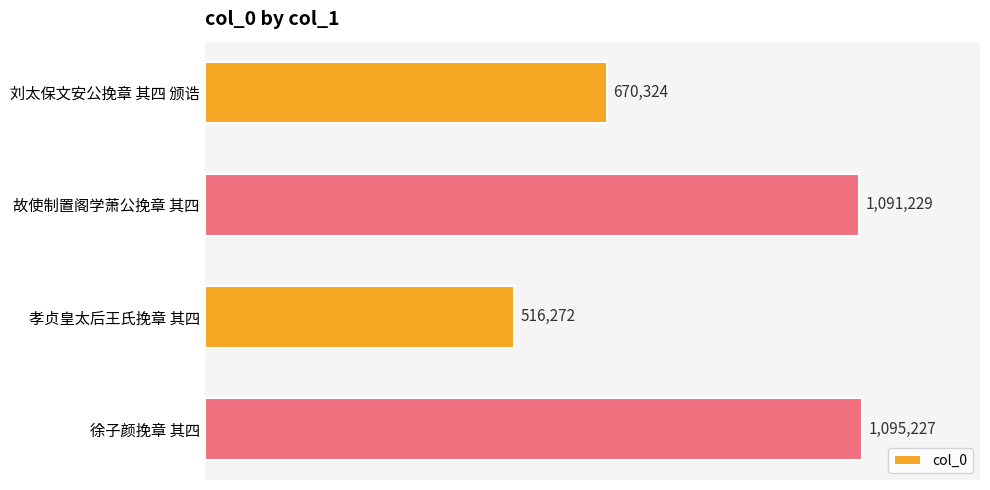

Are the bars horizontal?

Yes